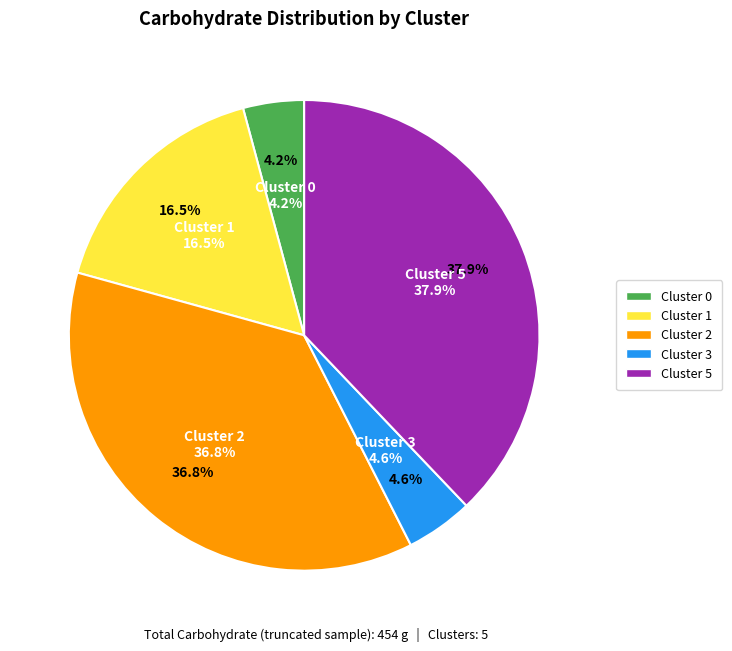

Count the number of slices in the pie.

6